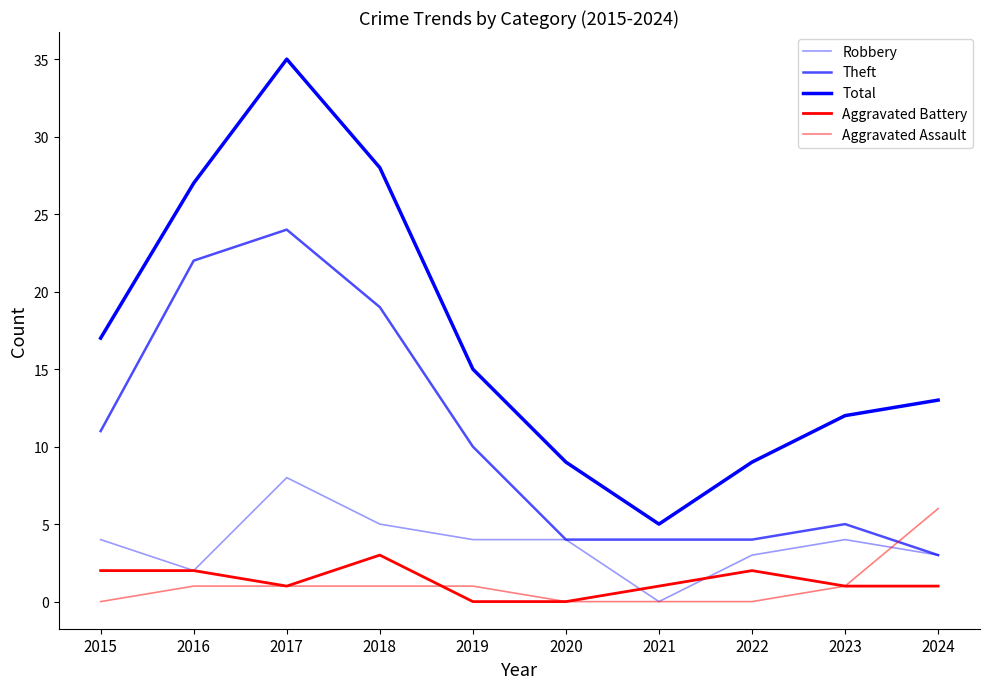

What is the average value of the Robbery series?

4